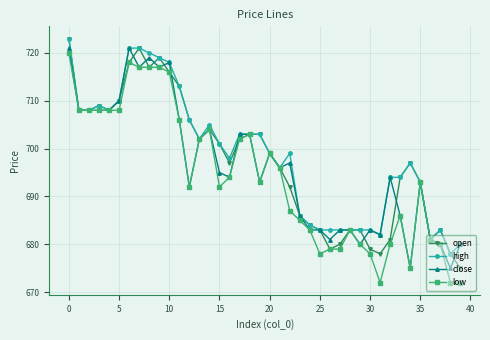

What is the maximum value shown in the chart?

723